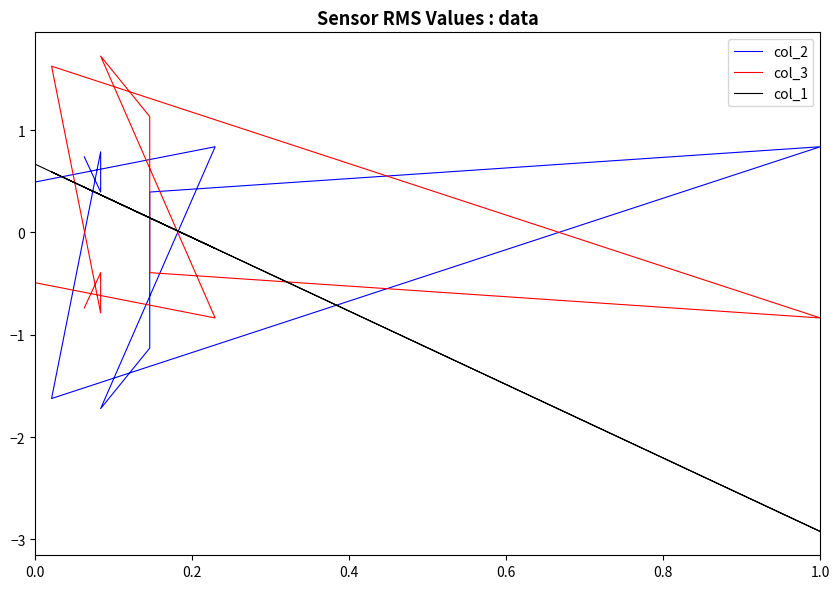

How many intersections are there between col_3 and col_1?

4